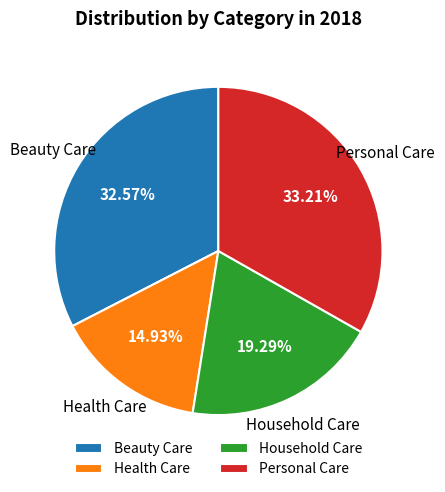

Which has a higher value, Household Care or Health Care?

Household Care